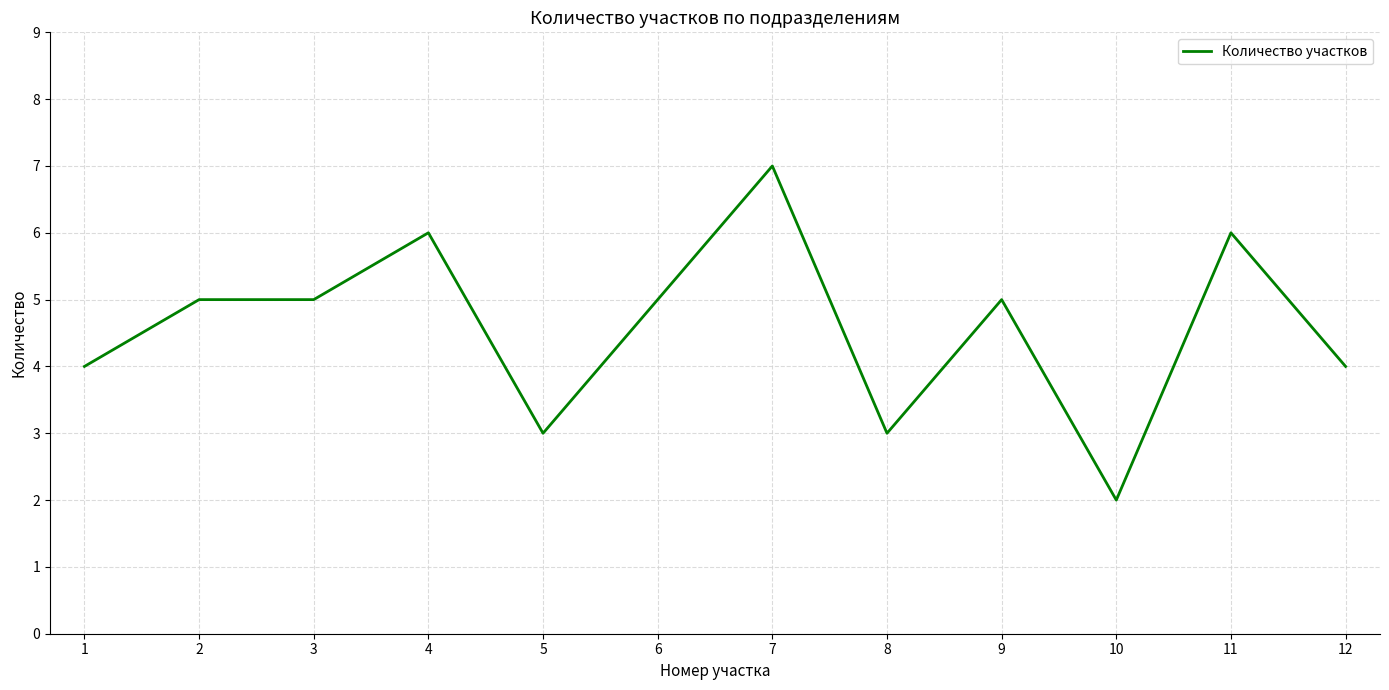

Which has a higher value, 9 or 11?

11